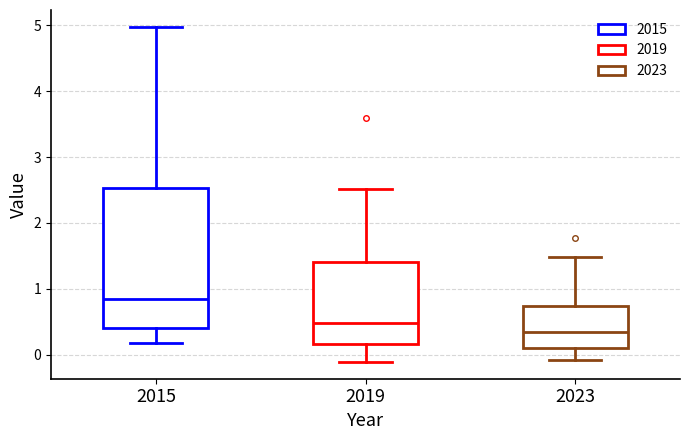

Where does the upper whisker of the box at x = 2015 end on the y-axis? The values are not printed on the chart, so give them approximately, as read against the axis.

5.0